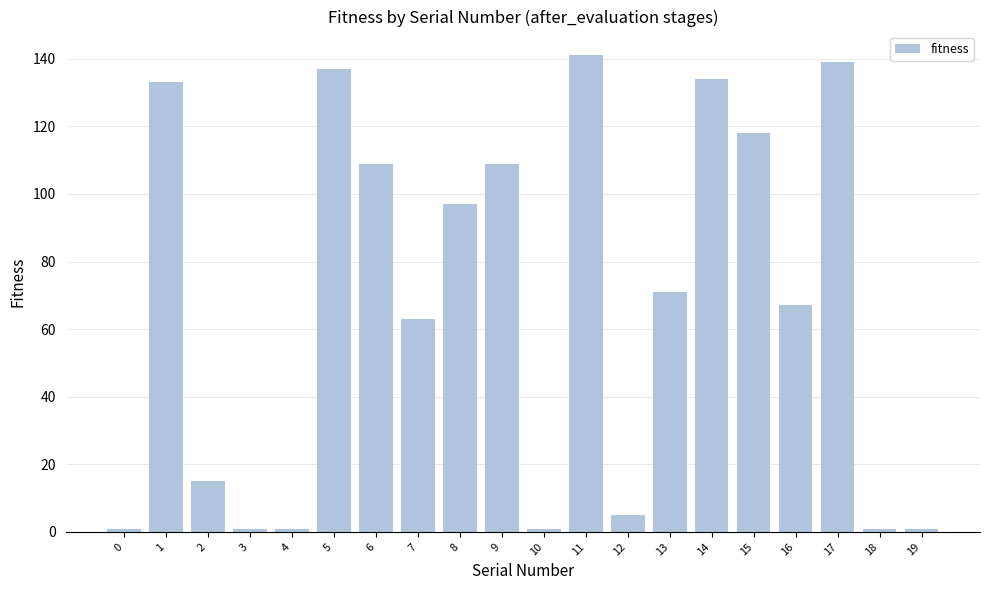

What is the maximum value shown in the chart?

141